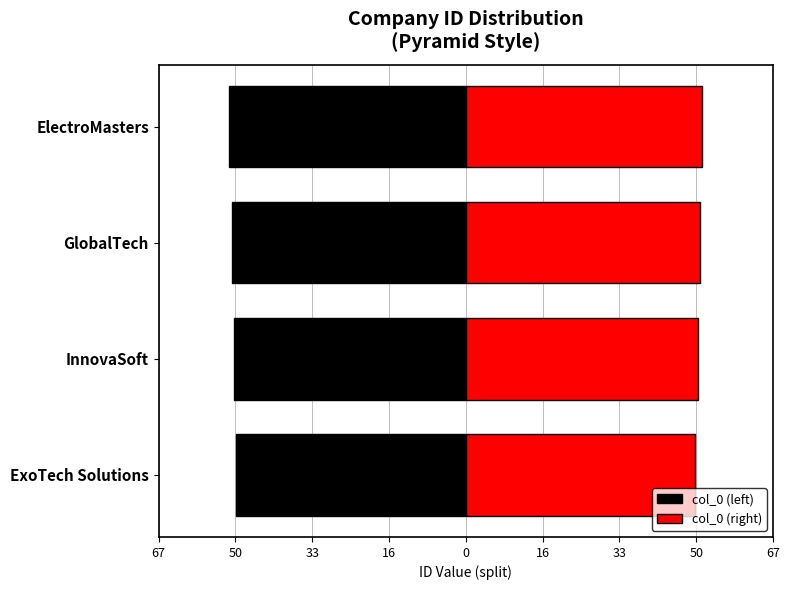

The col_0 (left) series shows -76.2 at ExoTech Solutions. True or false?

False